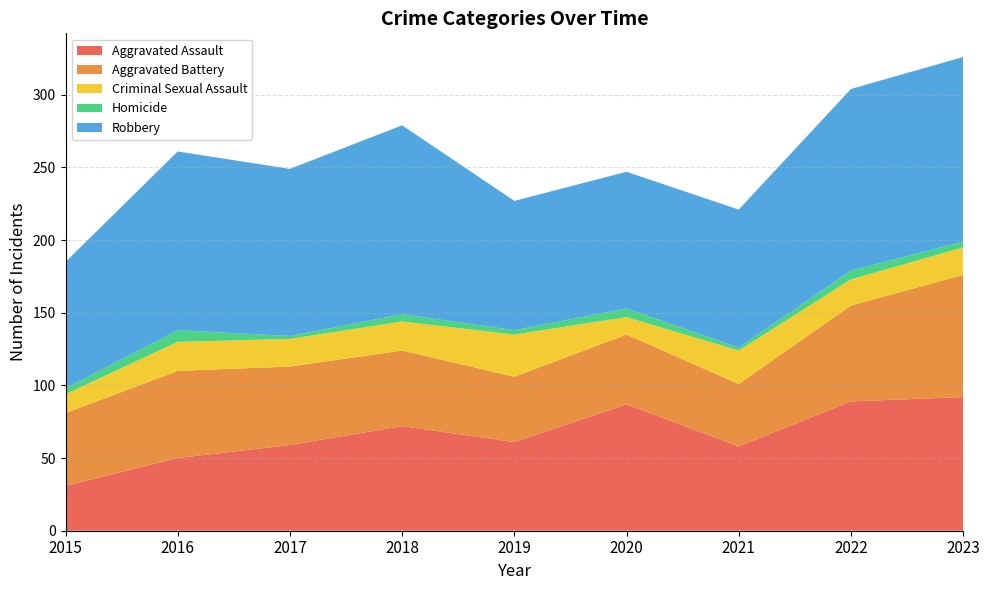

Reading left to right, extract all data points from this chart.

Aggravated Assault: 31	50	59	72	61	87	58	89	92
Aggravated Battery: 50	60	54	52	45	48	43	66	84
Criminal Sexual Assault: 13	20	19	20	29	12	23	18	19
Homicide: 4	8	2	5	3	6	2	6	4
Robbery: 87	123	115	130	89	94	95	125	127